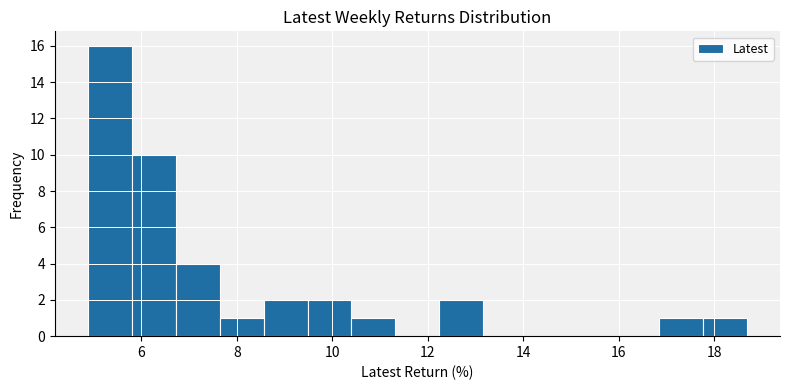

Reading left to right, transcribe this chart: for each bar, give the range it covers on the x-axis and its height. Neither the bar edges nor the heights are printed on the chart, so give them approximately, as read against the axes.

4.8 to 5.8: 16
5.8 to 6.8: 10
6.8 to 7.6: 4
7.6 to 8.6: 1
8.6 to 9.4: 2
9.4 to 10.4: 2
10.4 to 11.4: 1
11.4 to 12.2: 0
12.2 to 13.2: 2
13.2 to 14.0: 0
14.0 to 15.0: 0
15.0 to 16.0: 0
16.0 to 16.8: 0
16.8 to 17.8: 1
17.8 to 18.6: 1